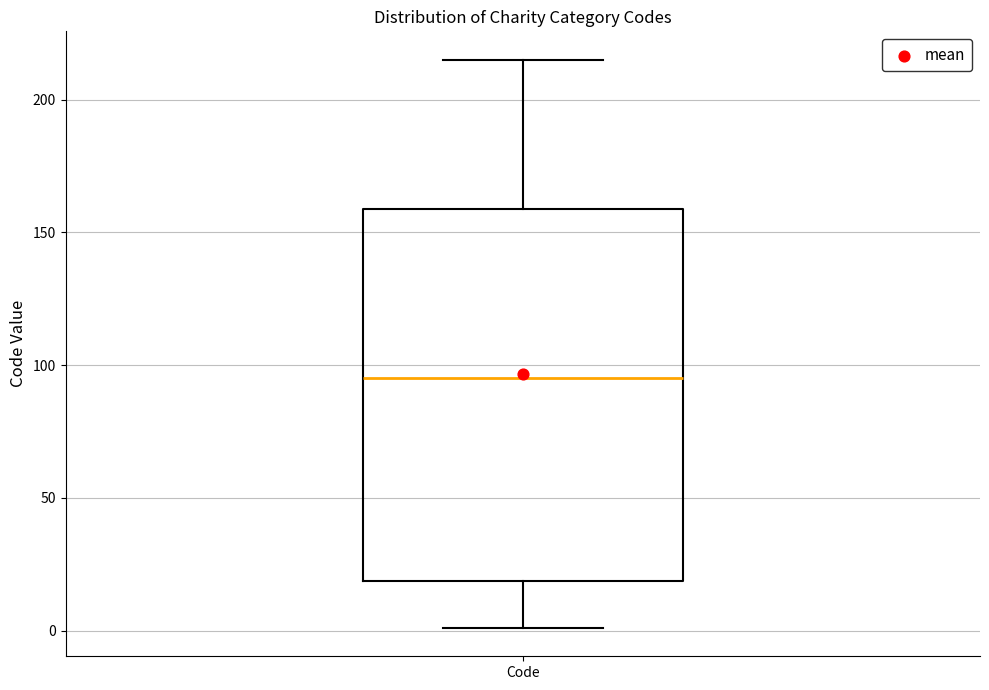

Read this box plot against the y-axis: the position of the median line, the range covered by the box, and the ends of both whiskers. The values are not printed on the chart, so give them approximately, as read against the axis.

median 95, box 20 to 160, whiskers 0 to 215